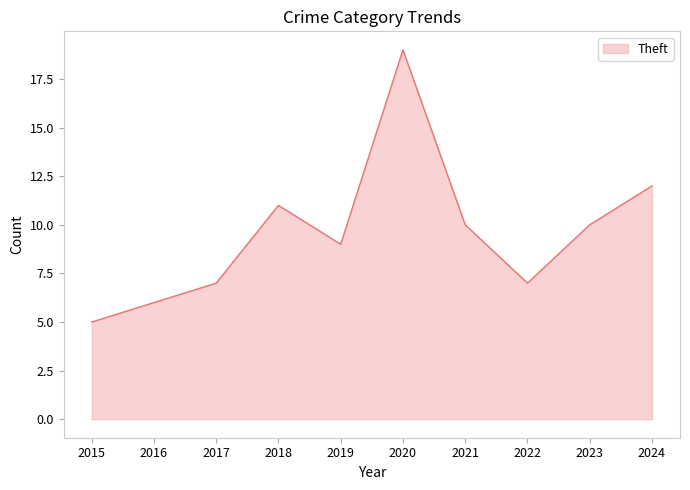

What is the ratio of the value at 2018 to the value at 2020?

0.6